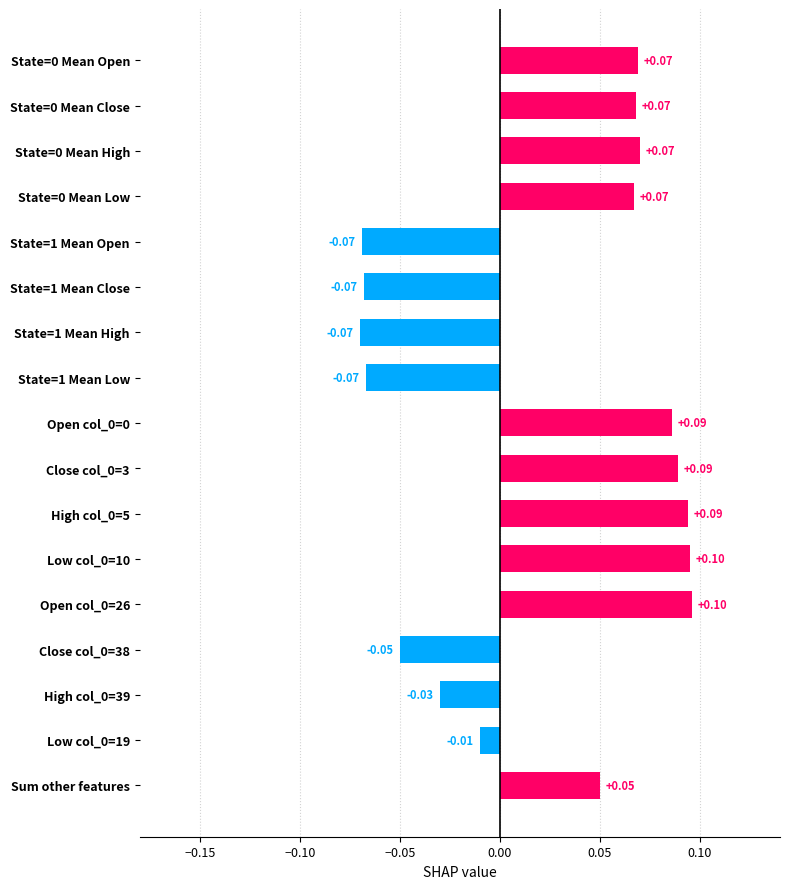

How many data points are less than 0?

7